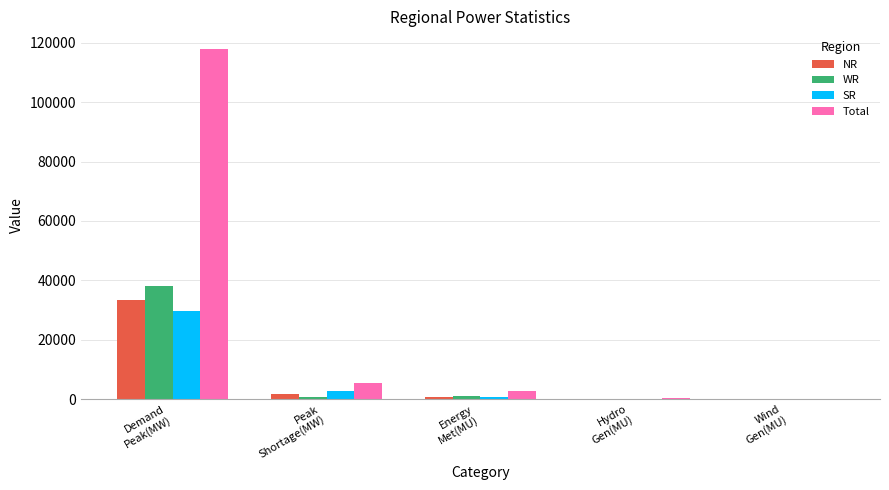

What is the greatest value displayed?

117959